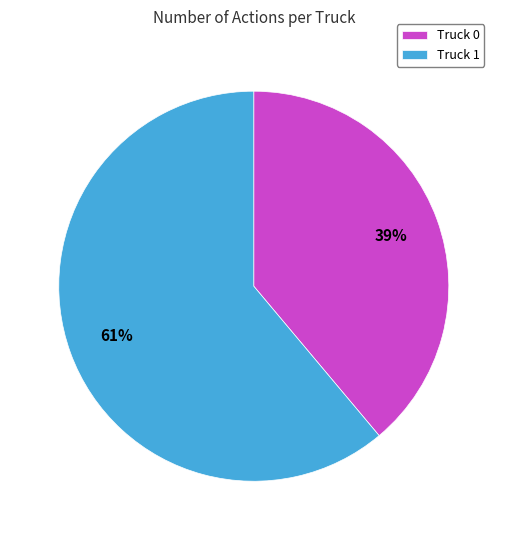

To the nearest percent, what percentage of the pie is Truck 0?

39%